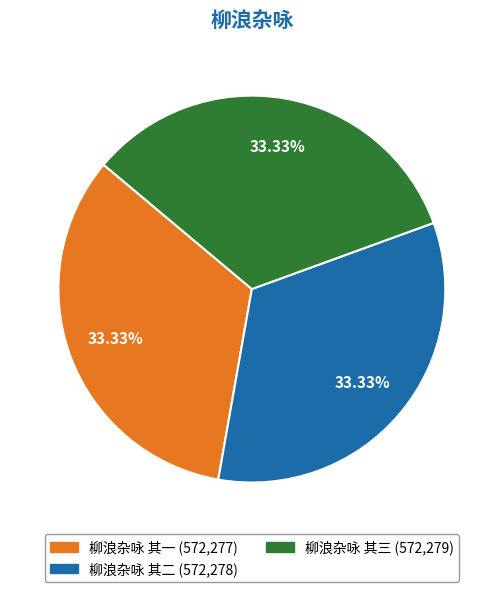

Do 柳浪杂咏 其一 and 柳浪杂咏 其二 together represent more than half of the pie?

Yes